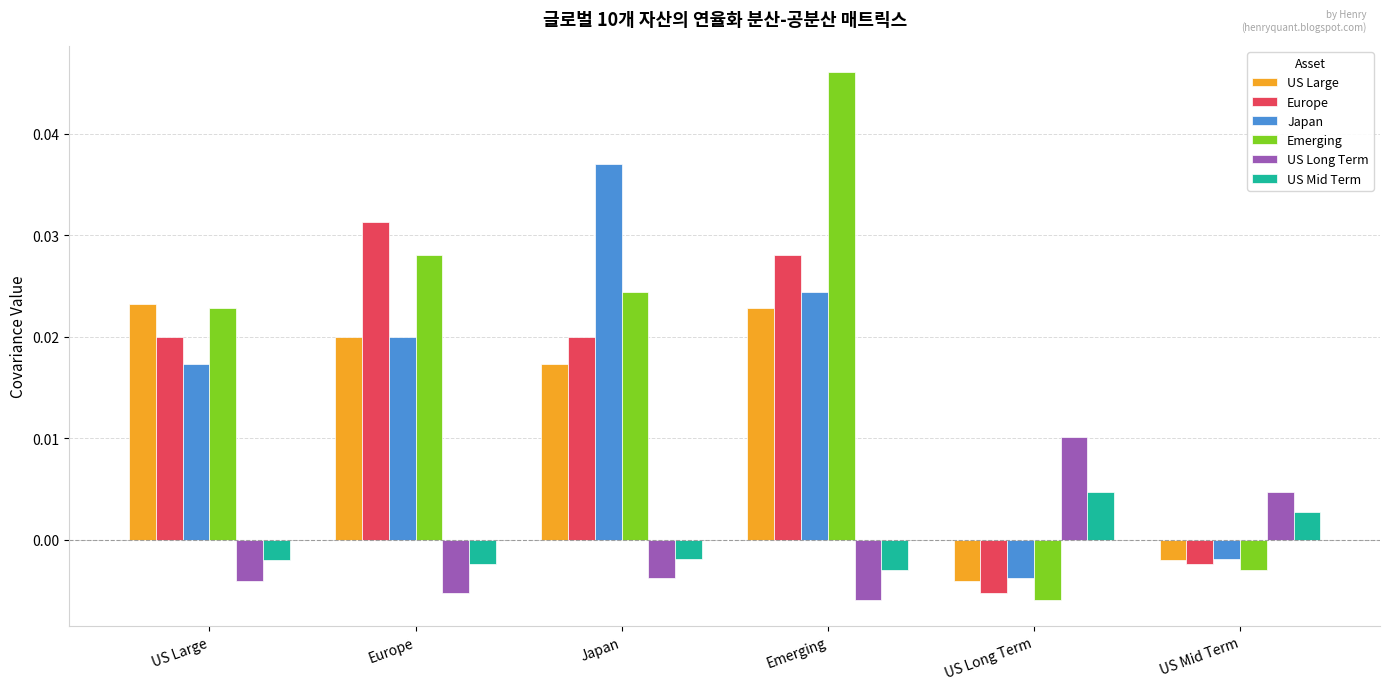

What is the label of the 6th bar from the right?

US Large